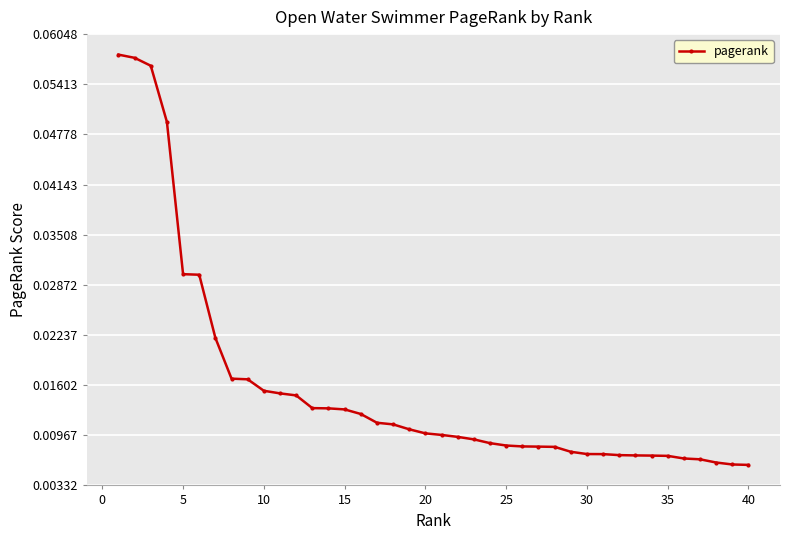

How many values are between 0 and 1?

40